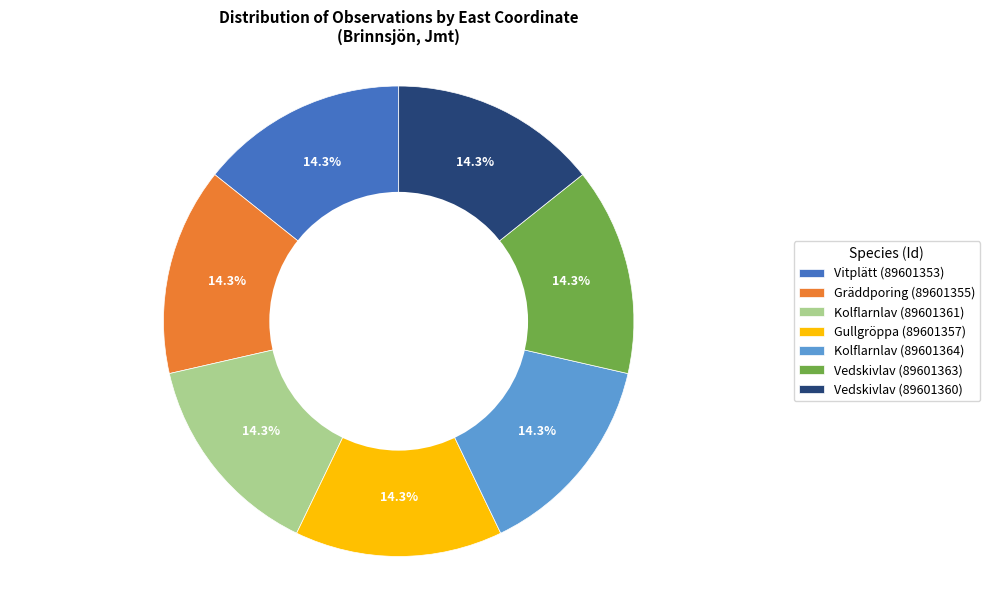

What is the ratio of the value at Vedskivlav (89601360) to the value at Kolflarnlav (89601364)?

1.0